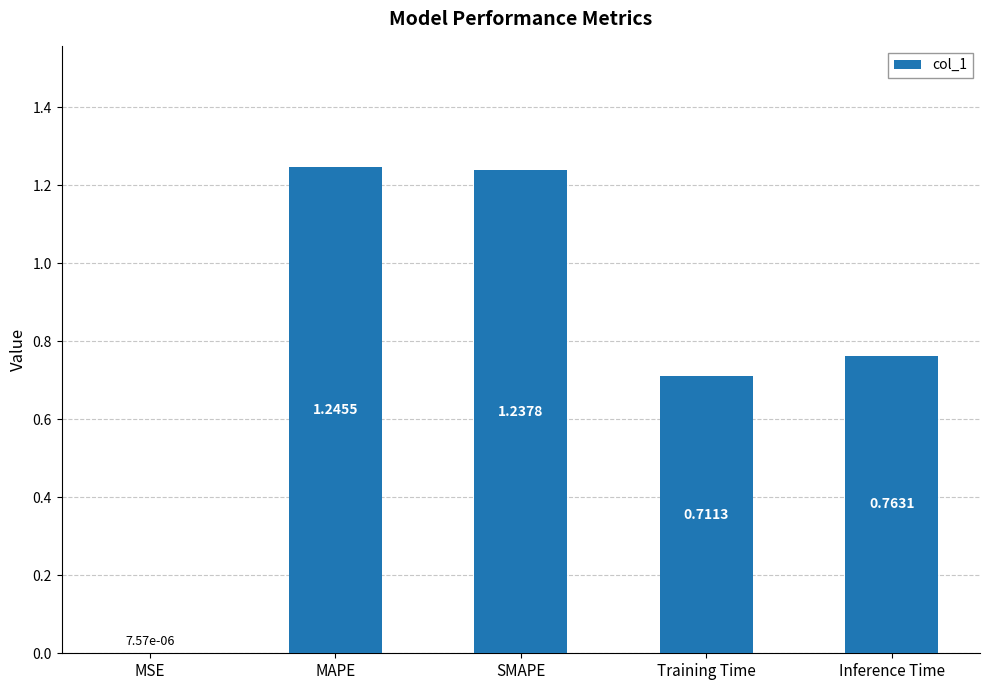

Which has a higher value, Training Time or MSE?

Training Time